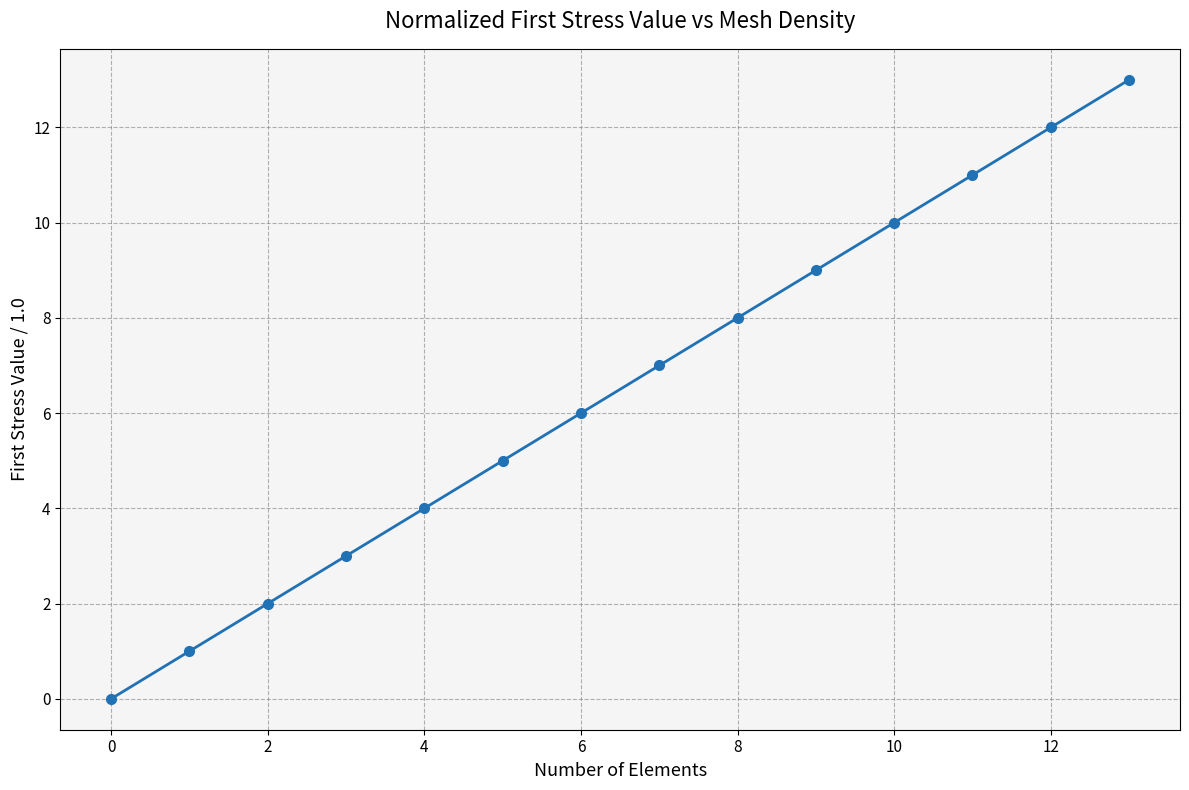

What is the greatest value displayed?

13